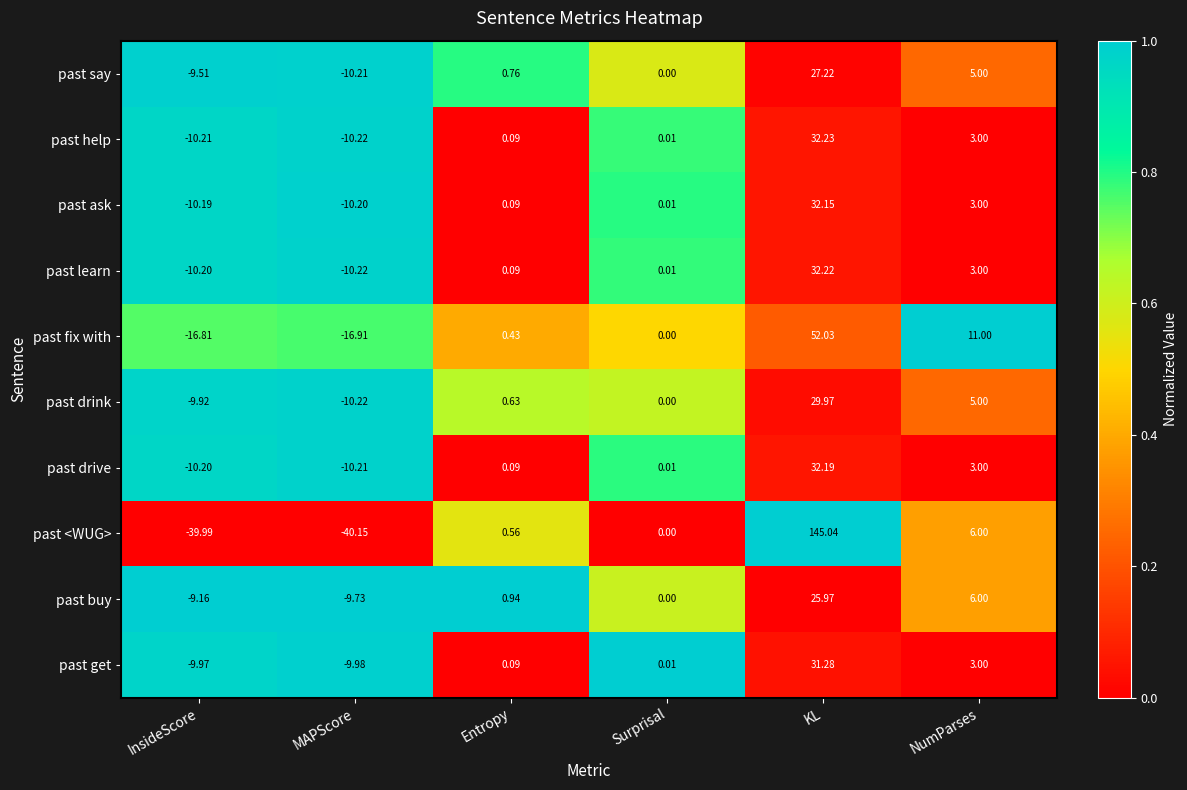

Which series changed the most between MAPScore and KL?

past <WUG>